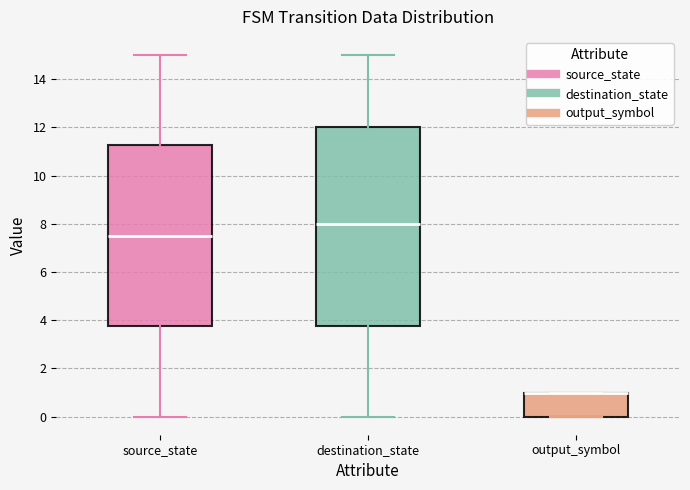

Reading left to right, read every box against the y-axis: the position of its median line, the range the box covers, and the ends of its whiskers. The values are not printed on the chart, so give them approximately, as read against the axis.

source_state: median 7.6, box 3.8 to 11.2, whiskers 0.0 to 15.0
destination_state: median 8.0, box 3.8 to 12.0, whiskers 0.0 to 15.0
output_symbol: median 1.0 (drawn on the box's upper edge), box 0.0 to 1.0, whiskers 0.0 to 1.0